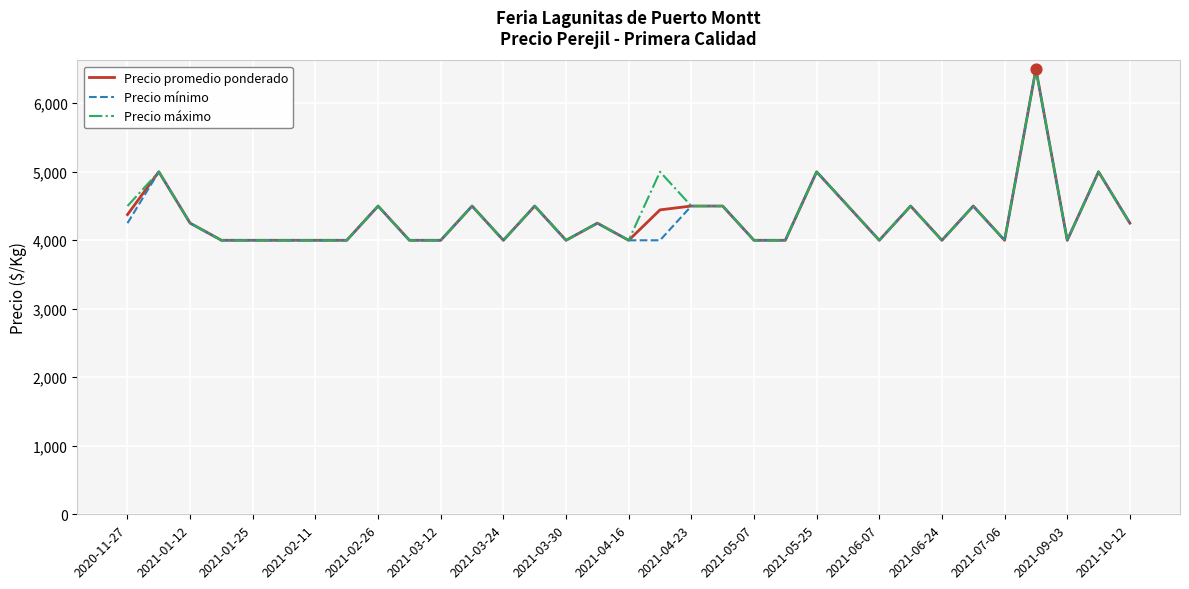

What is the greatest value displayed?

6500